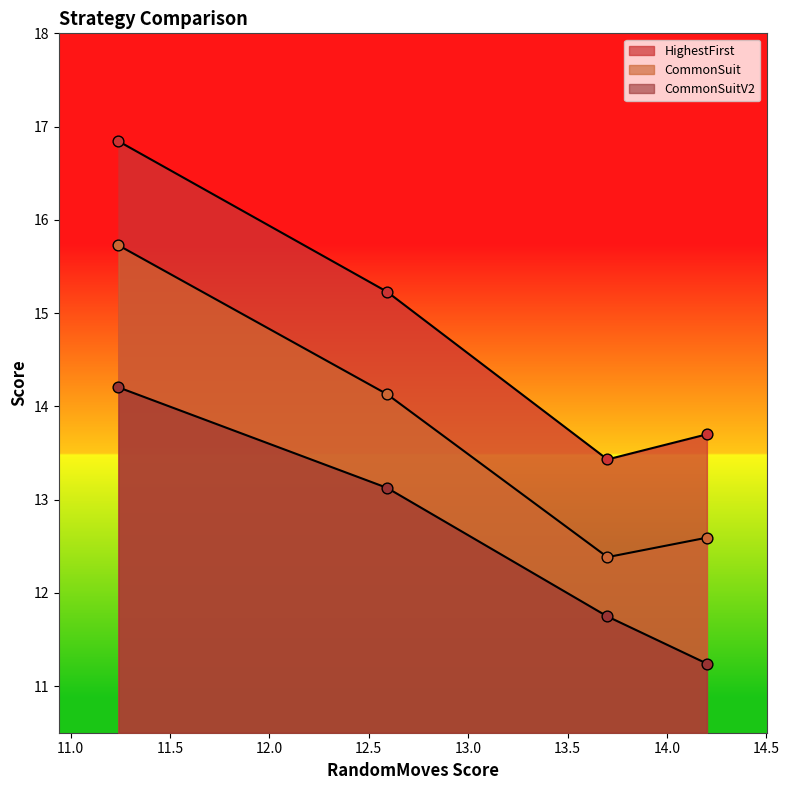

What are all the series names shown in the legend?

HighestFirst, CommonSuit, CommonSuitV2